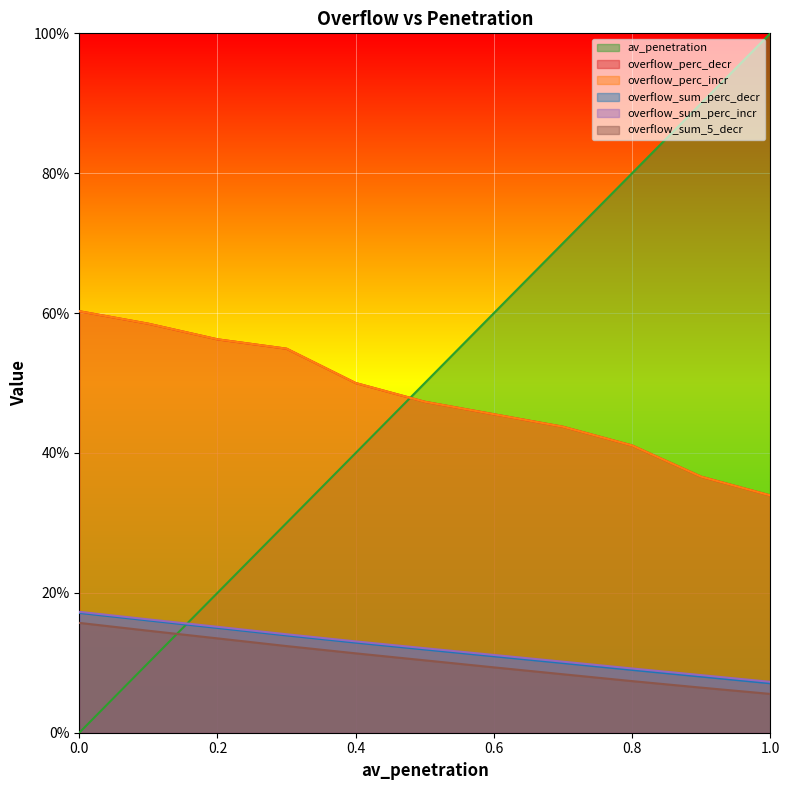

Is it true that overflow_sum_5_decr equals 0.2 at 0.2?

False